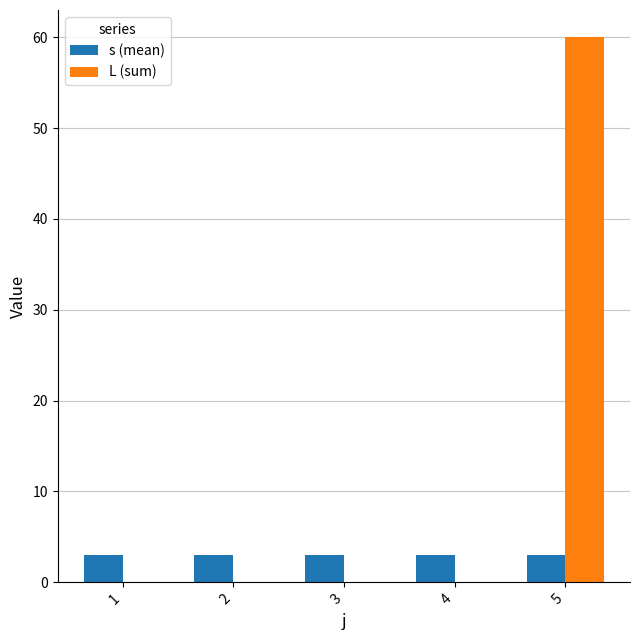

Reading right to left, what are all the values shown in this chart?

s (mean): 5=3	4=3	3=3	2=3	1=3
L (sum): 5=60	4=0	3=0	2=0	1=0